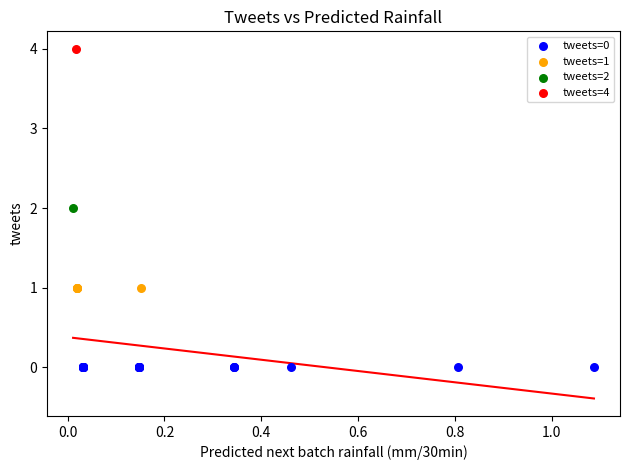

What are all the series names shown in the legend?

tweets=0, tweets=1, tweets=2, tweets=4